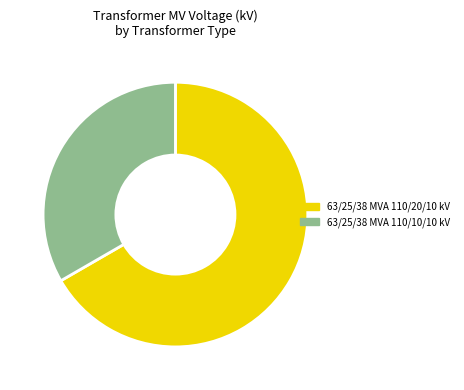

Does 63/25/38 MVA 110/20/10 kV represent more than half of the total?

Yes